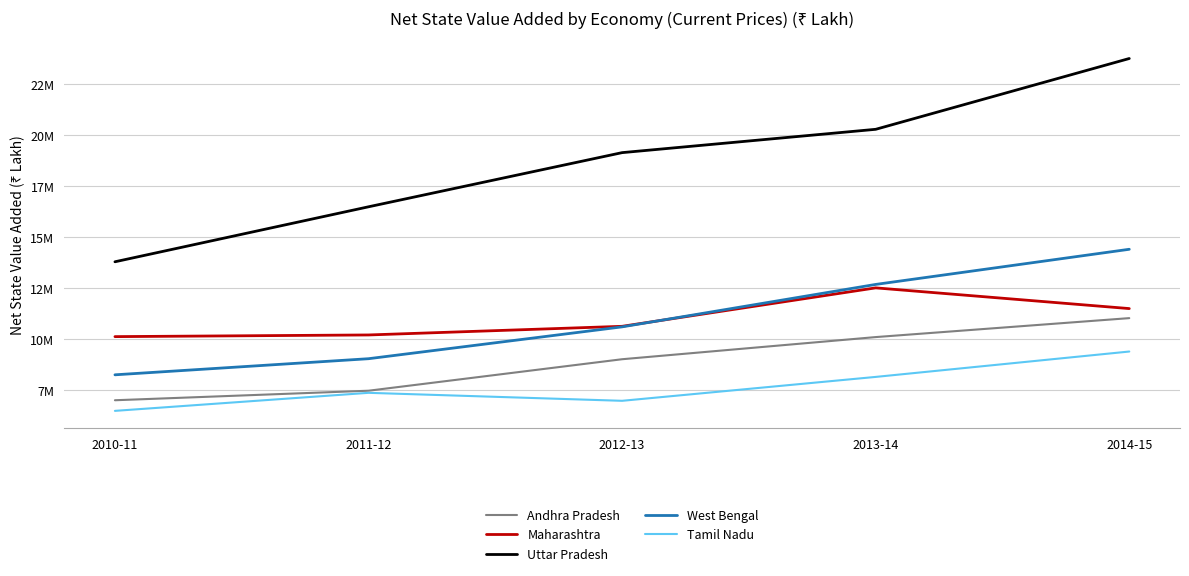

What are all the series names shown in the legend?

Andhra Pradesh, Maharashtra, Uttar Pradesh, West Bengal, Tamil Nadu